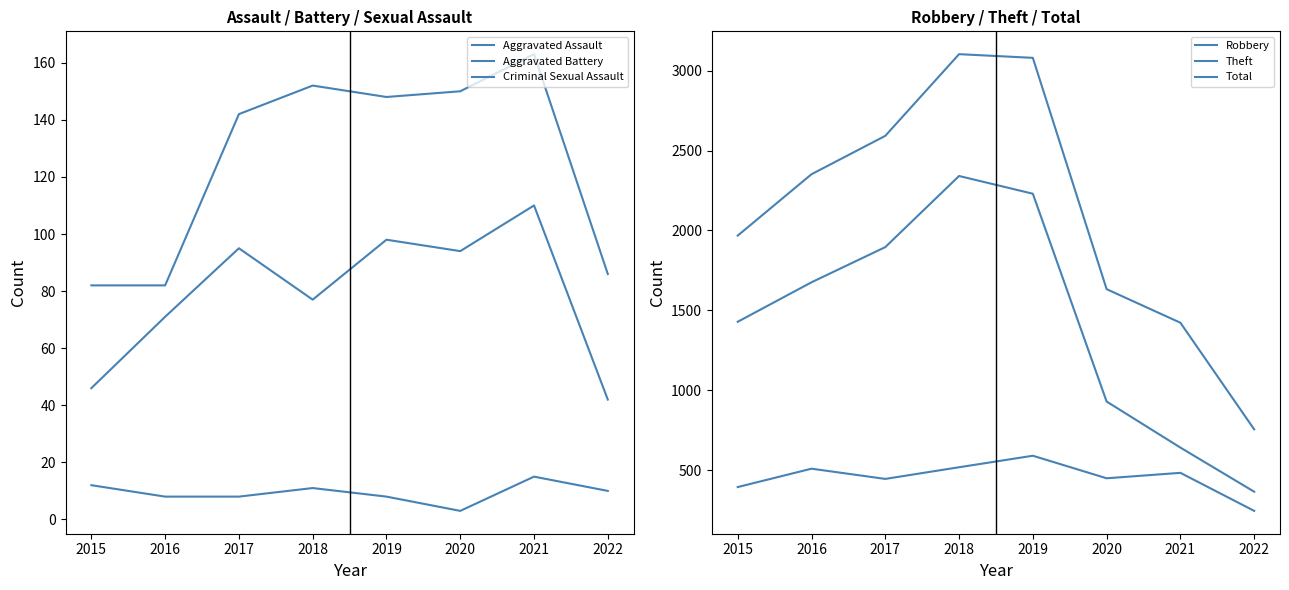

At which category does Robbery reach its first local peak?

2016